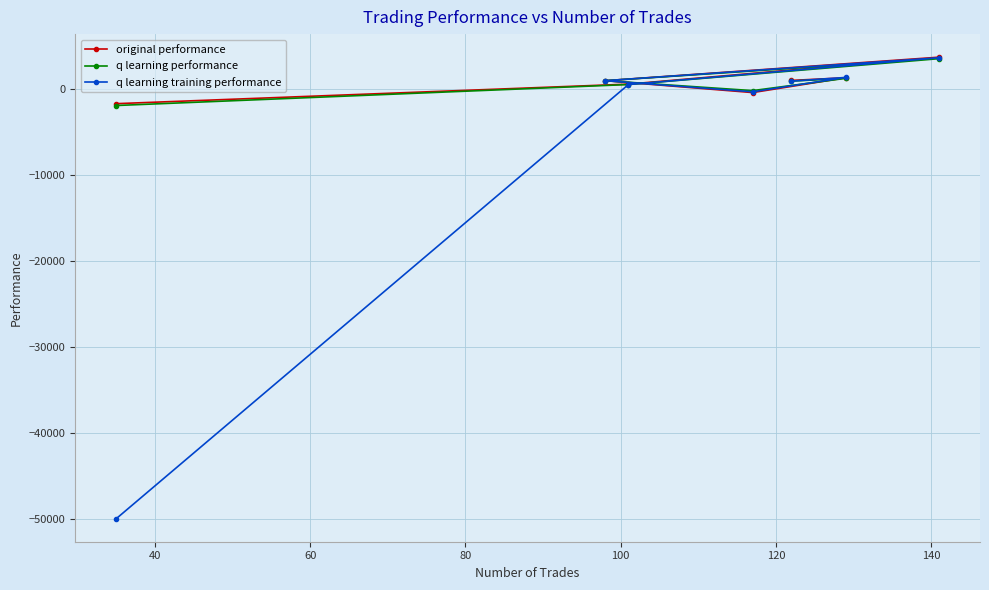

What is the value of the q learning training performance point at the 2nd from the left?

1019.2